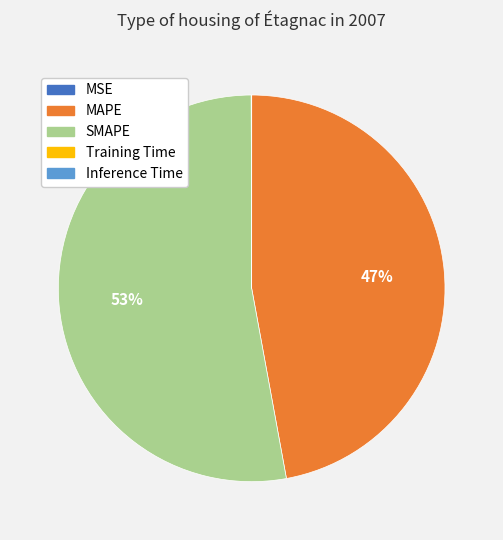

To the nearest percent, what is the average slice percentage?

20%